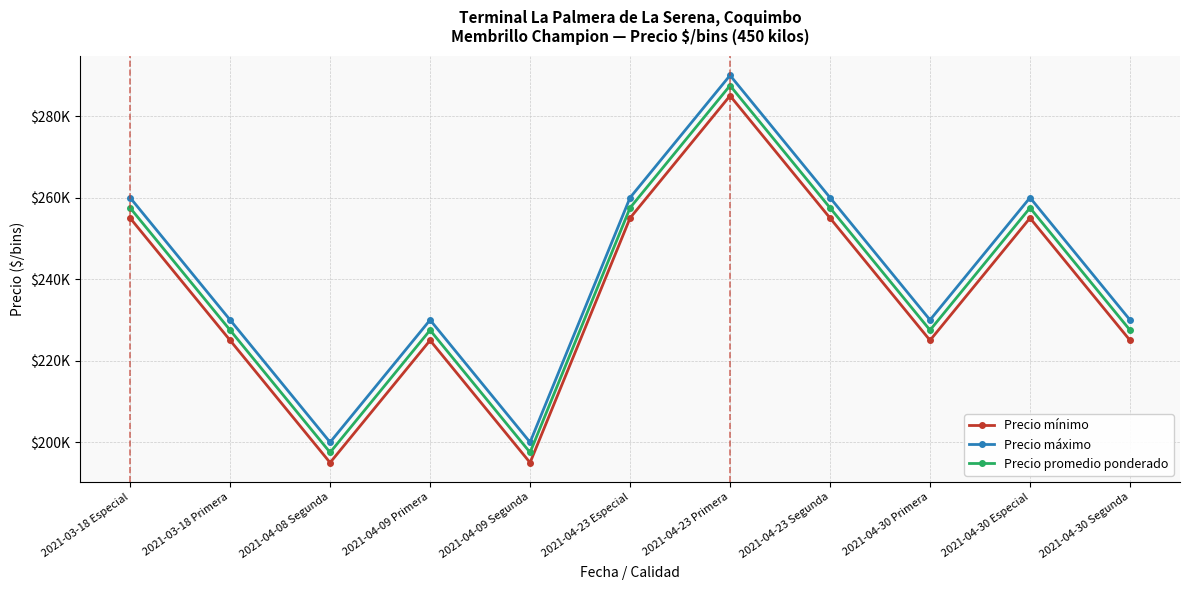

True or false: Precio mínimo and Precio promedio ponderado cross at least once.

False